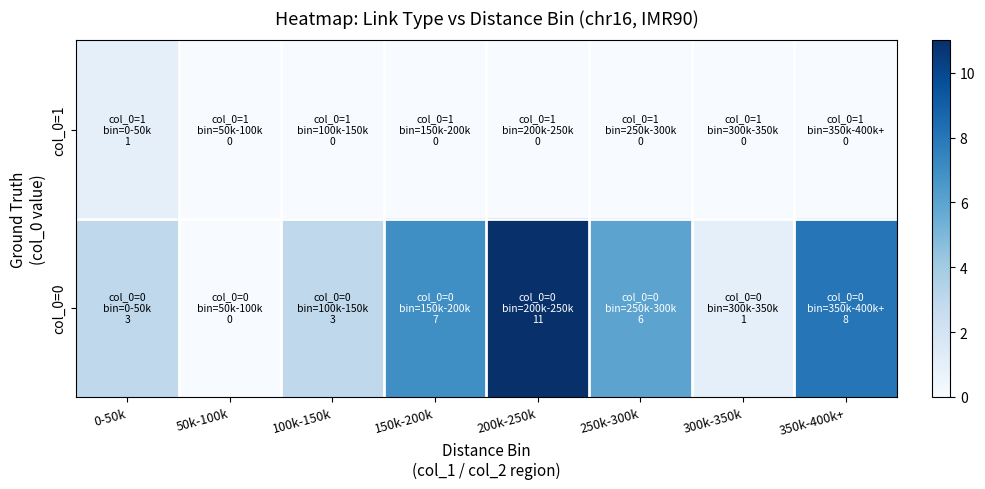

Reading left to right, extract all data points from this chart.

col_0=1: 0-50k=1	50k-100k=0	100k-150k=0	150k-200k=0	200k-250k=0	250k-300k=0	300k-350k=0	350k-400k+=0
col_0=0: 0-50k=3	50k-100k=0	100k-150k=3	150k-200k=7	200k-250k=11	250k-300k=6	300k-350k=1	350k-400k+=8